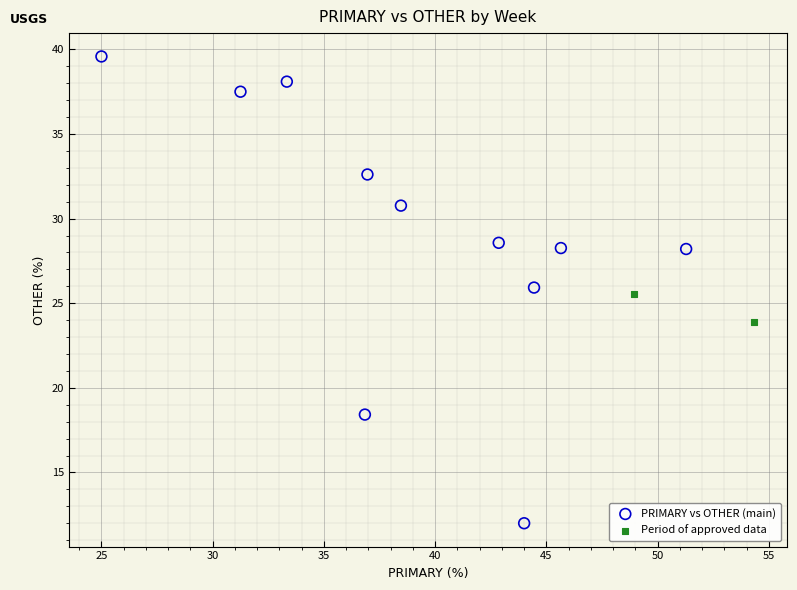

Which series reaches the minimum Y coordinate?

PRIMARY vs OTHER (main)